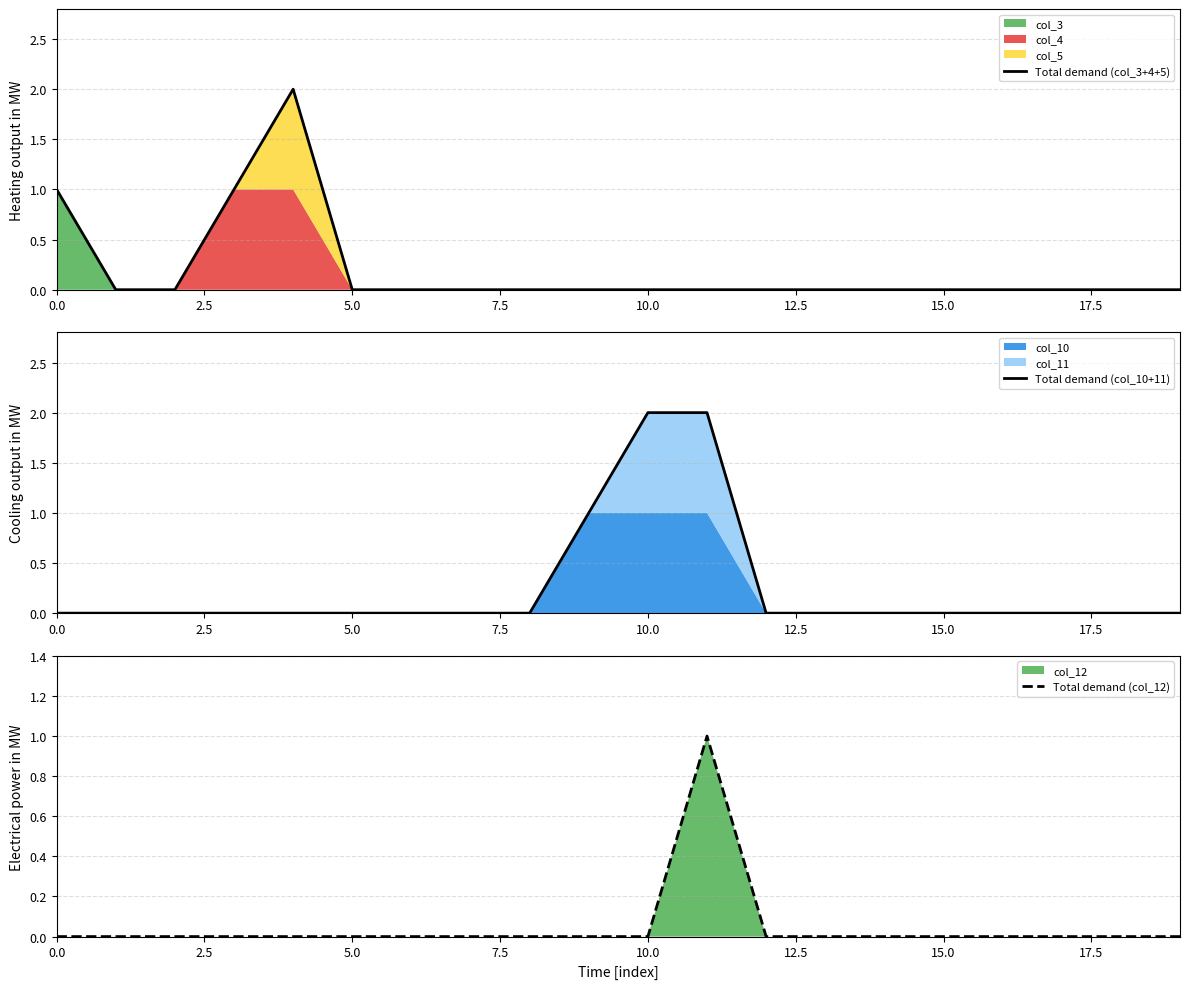

The value of Total demand (col_3+4+5) at 5.0 is 0. True or false?

True